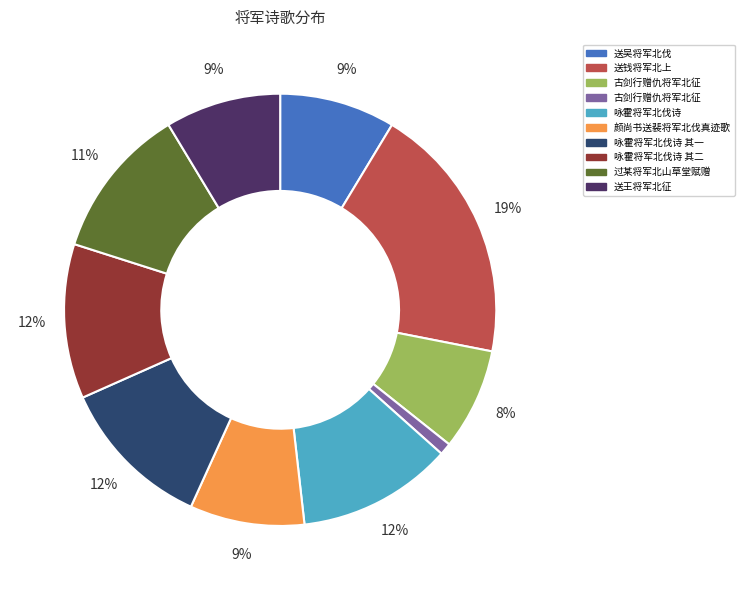

Does any single category account for the majority?

No